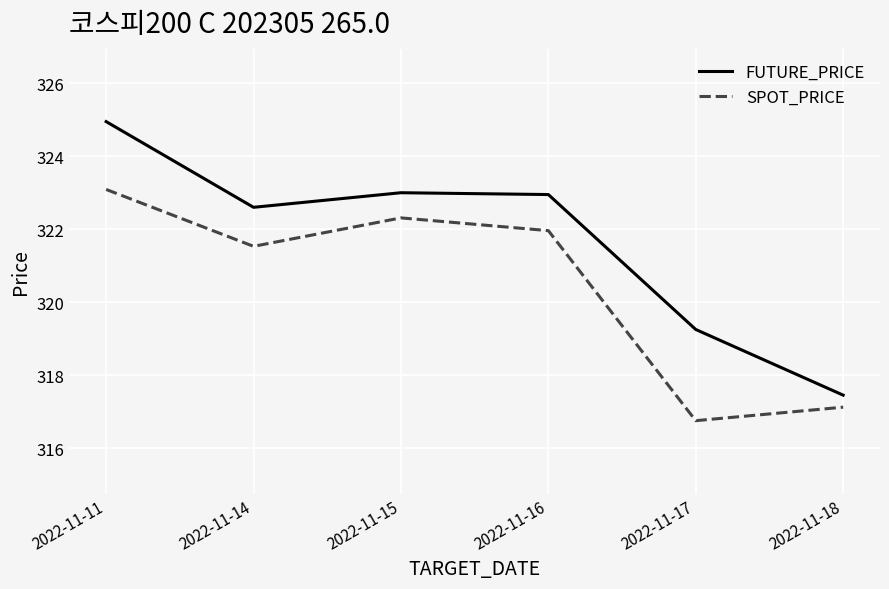

True or false: FUTURE_PRICE and SPOT_PRICE intersect in this chart.

False